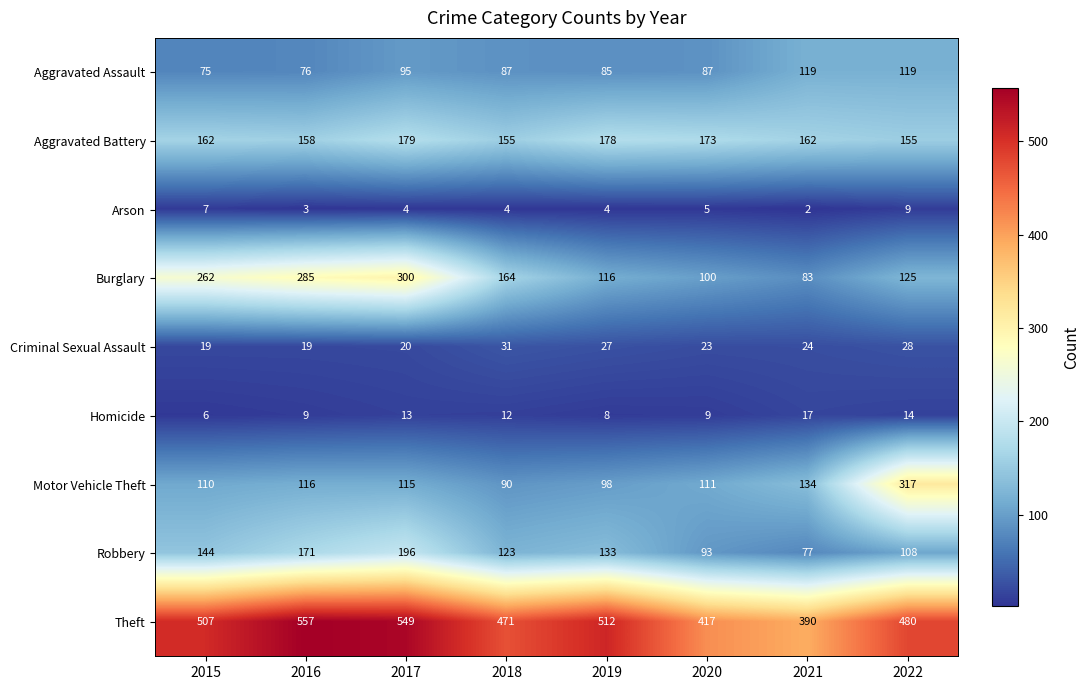

Is it true that Theft equals 557 at 2016?

True